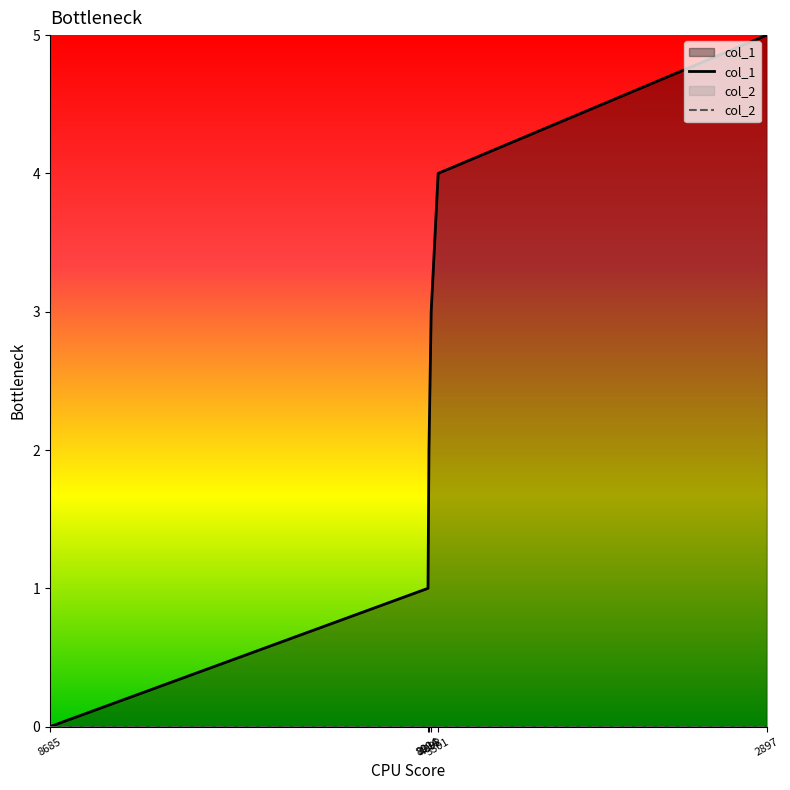

What is the label of the 6th point from the left?

2897